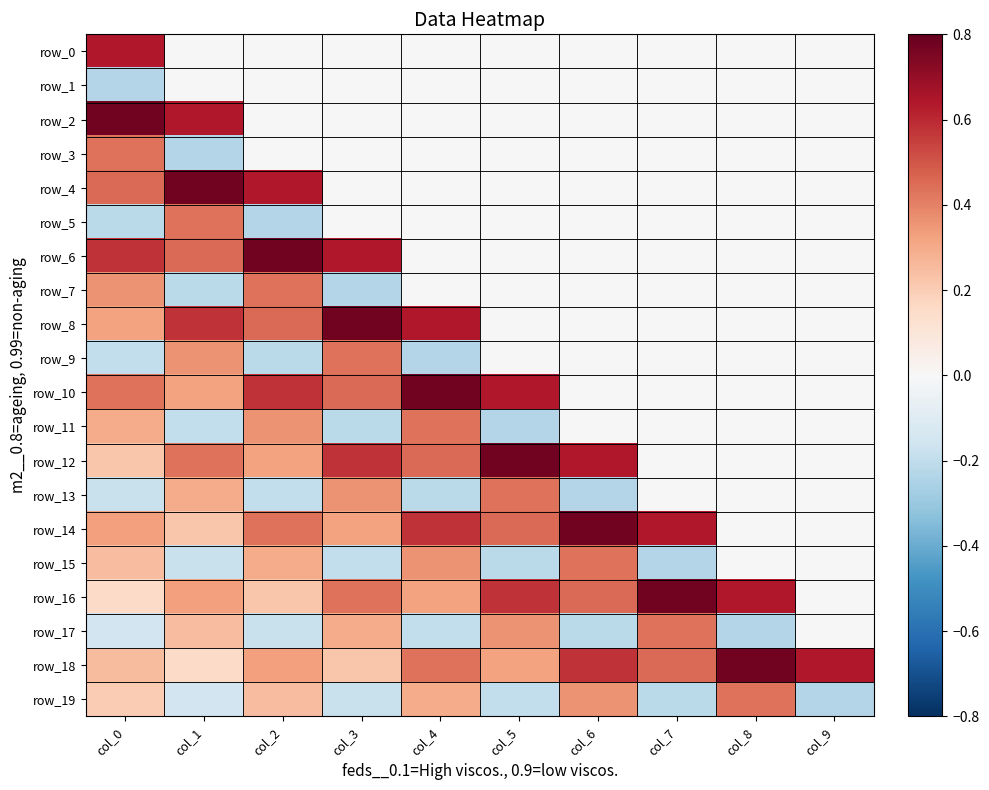

What is the difference between the row_8 values at col_0 and col_2?

0.1